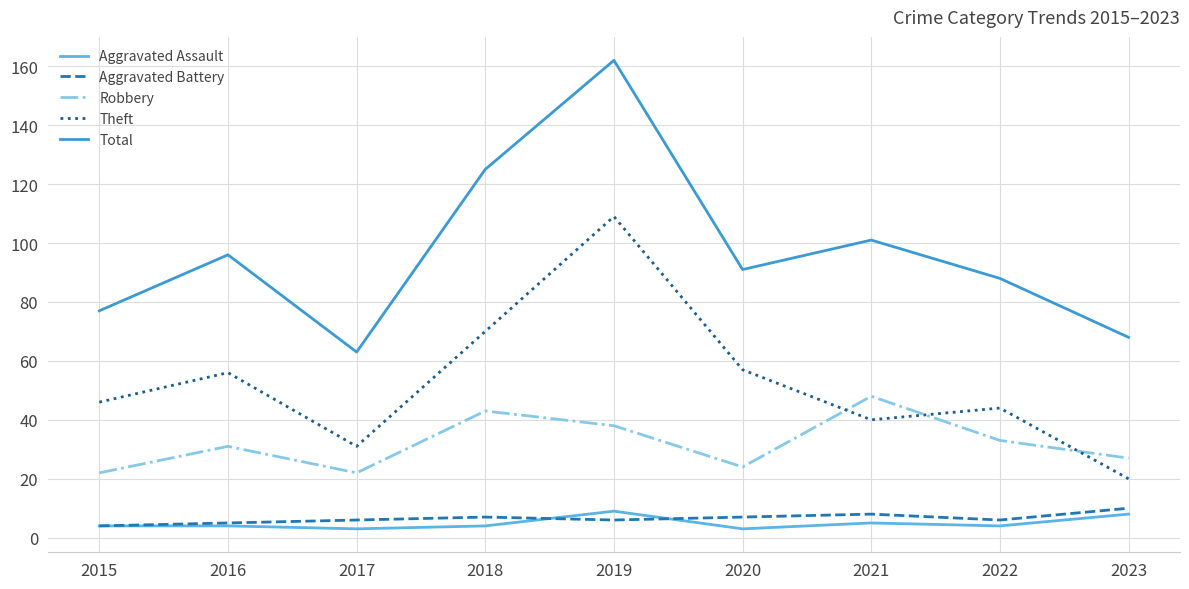

At which category is the sum across all series the highest?

2019